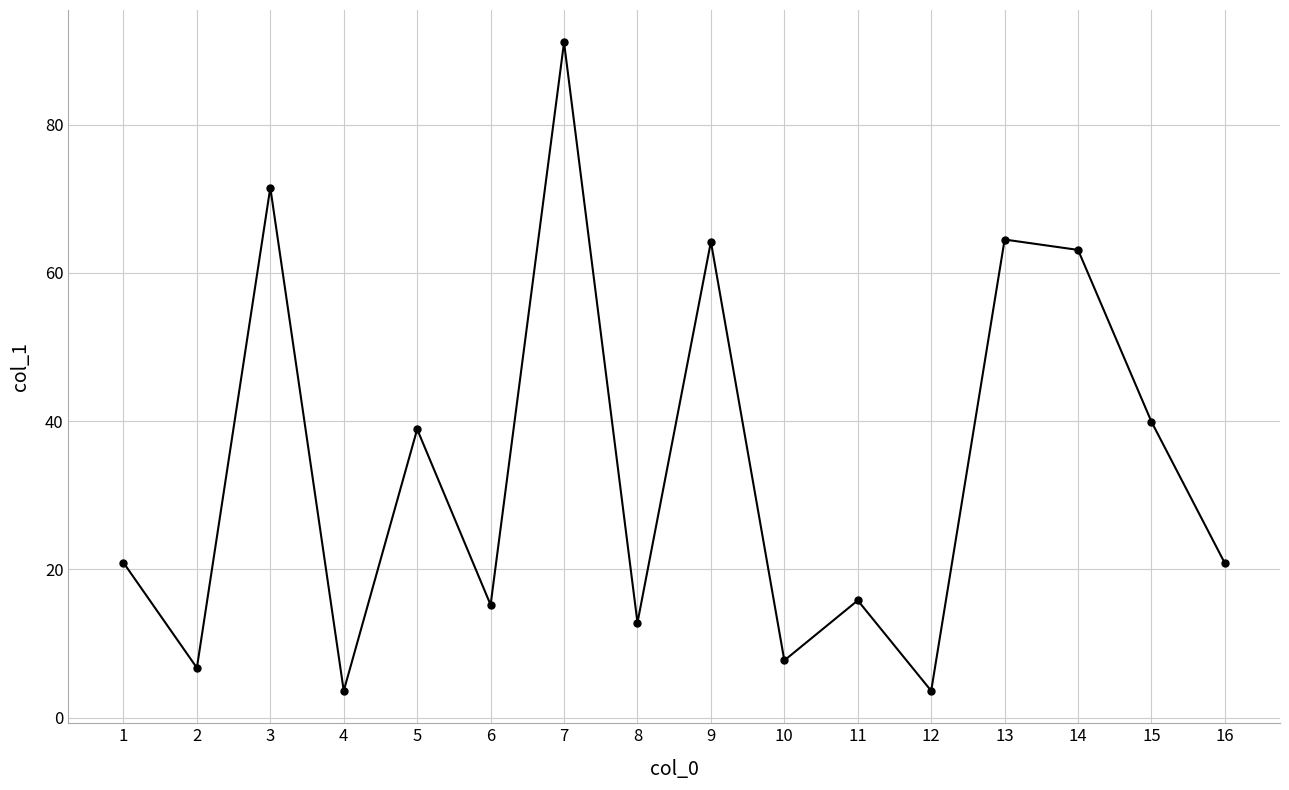

At which category does the data reach its first local valley?

2